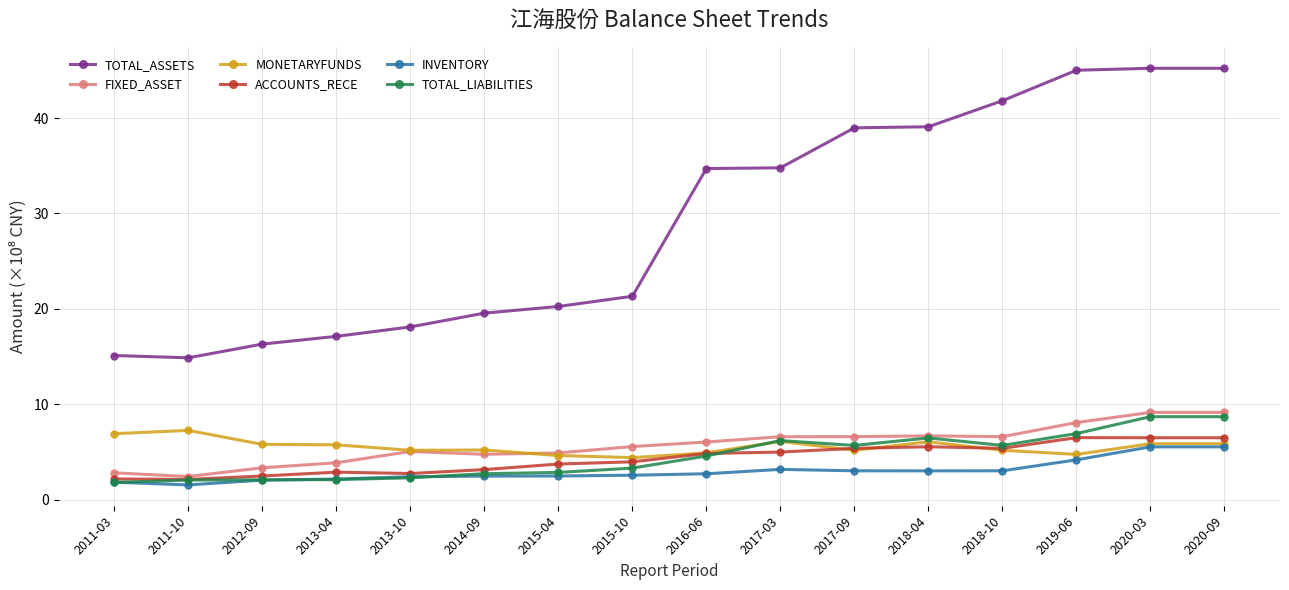

What position from the right is 2020-09?

1